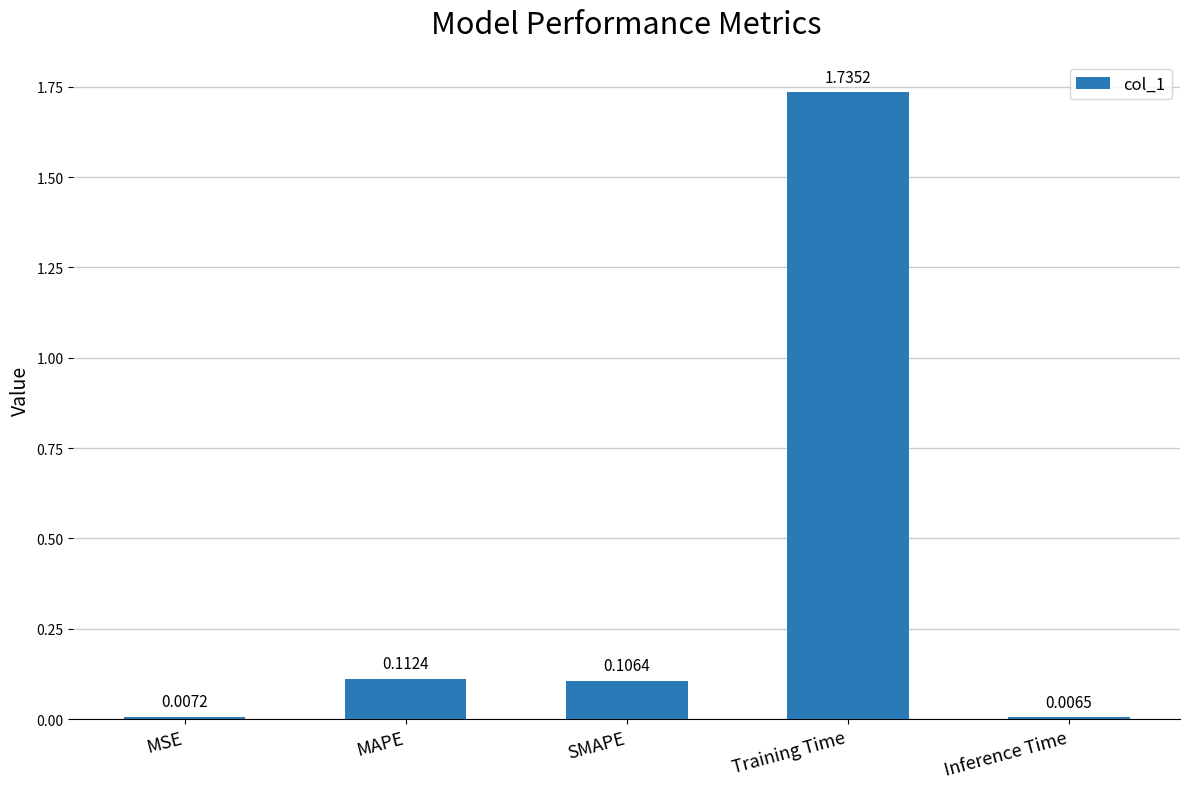

Count the number of categories in the chart.

5